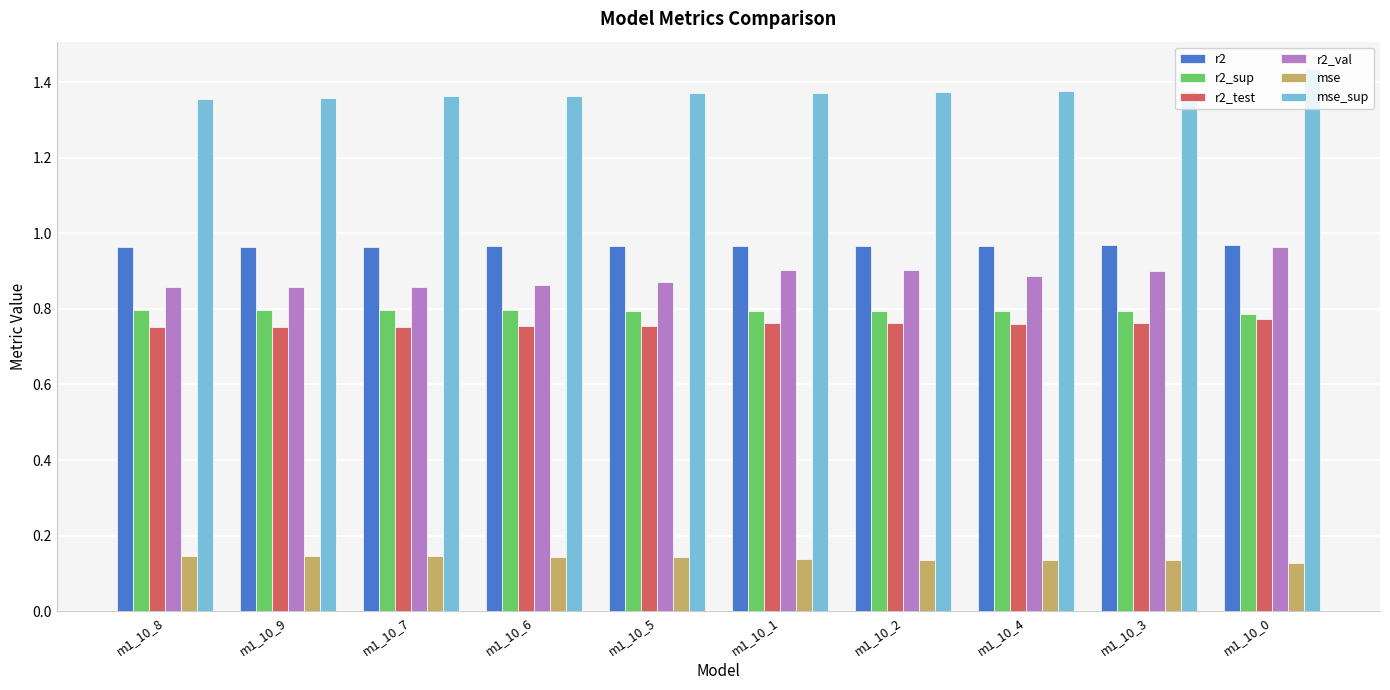

What is the spread (max minus min) of values at m1_10_0?

1.3